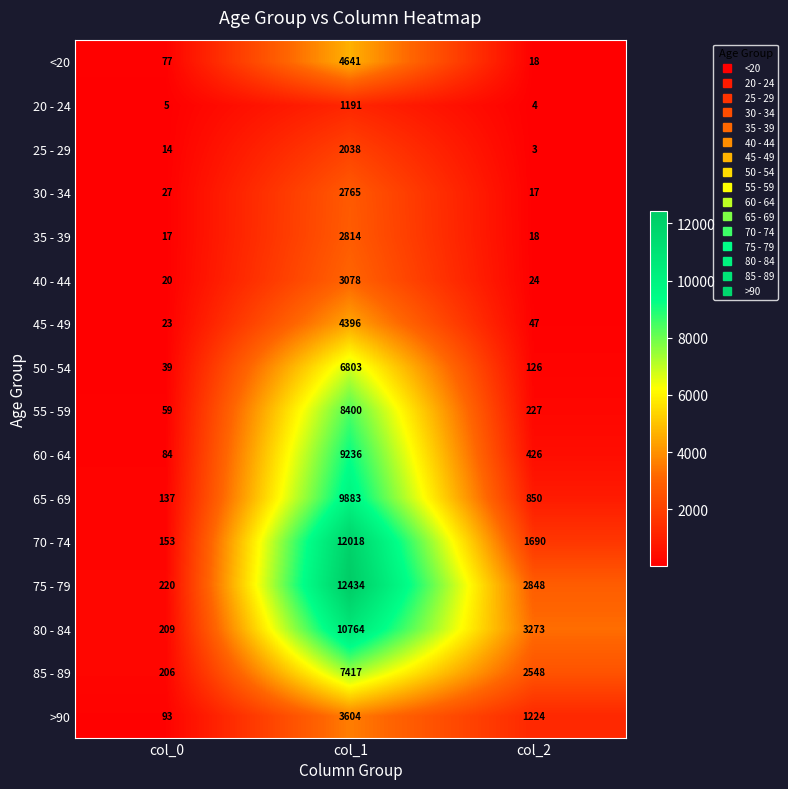

How many series are shown in this chart?

16